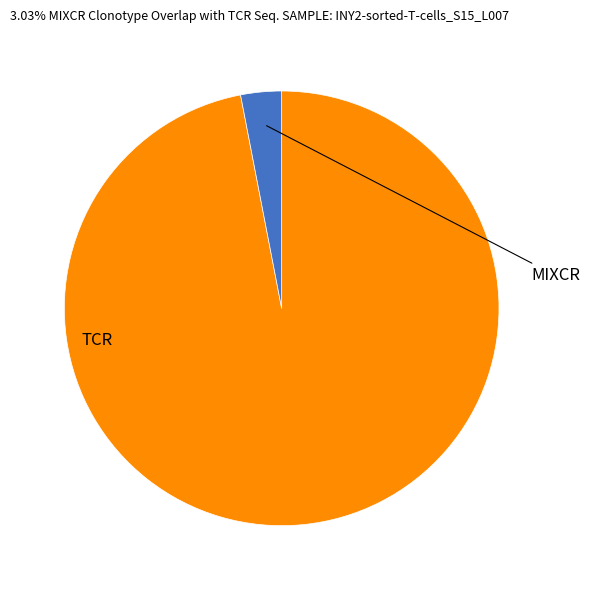

Is there any slice that represents more than half of the pie?

Yes